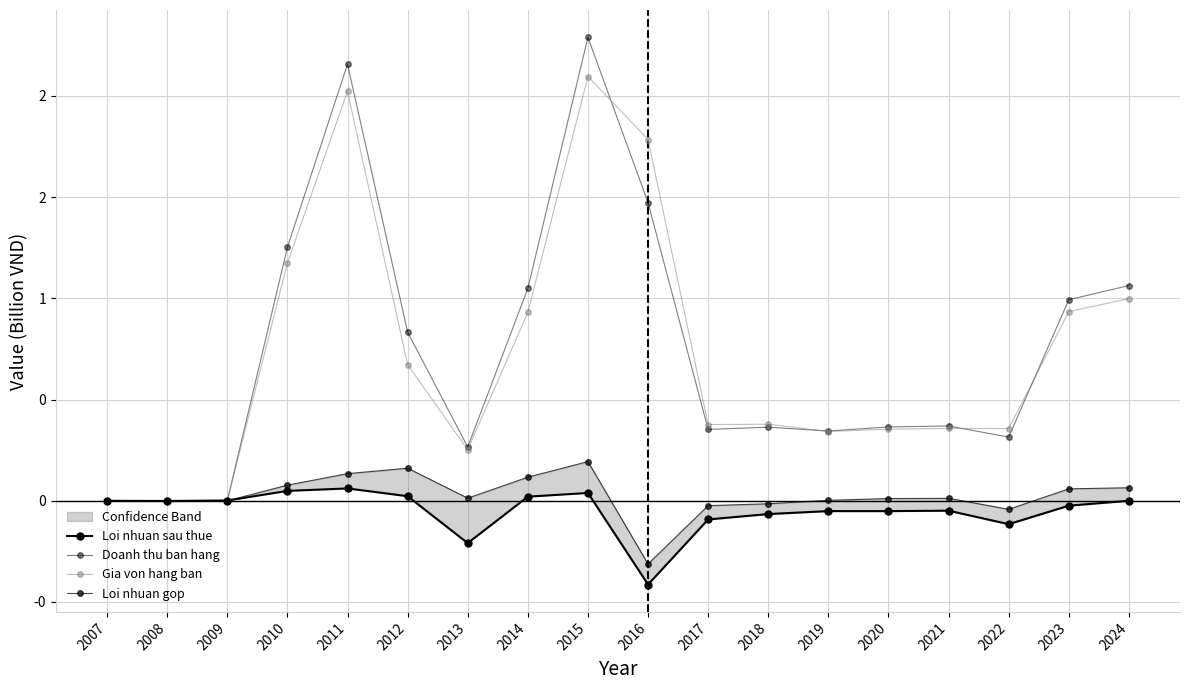

In Doanh thu ban hang, how many points are higher than both neighbors (excluding endpoints)?

4